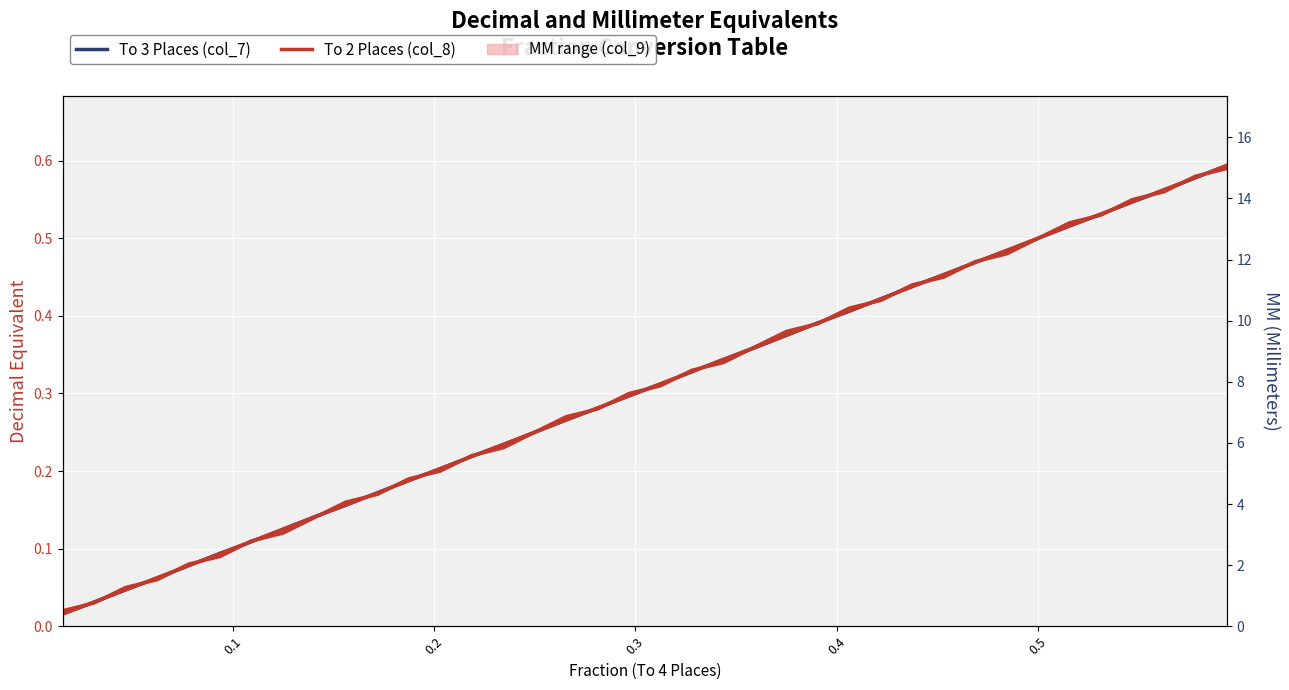

Reading left to right, list all the values displayed in this chart.

To 3 Places (col_7): 0.4	0.8	1.2	1.6	2.0	2.4	2.8	3.2	3.6	4.0	4.4	4.8	5.2	5.6	6.0	6.3	6.7	7.1	7.5	7.9	8.3	8.7	9.1	9.5	9.9	10.3	10.7	11.1	11.5	11.9	12.3	12.7	13.1	13.5	13.9	14.3	14.7	15.1
To 2 Places (col_8): 0.0	0.0	0.1	0.1	0.1	0.1	0.1	0.1	0.1	0.2	0.2	0.2	0.2	0.2	0.2	0.2	0.3	0.3	0.3	0.3	0.3	0.3	0.4	0.4	0.4	0.4	0.4	0.4	0.5	0.5	0.5	0.5	0.5	0.5	0.6	0.6	0.6	0.6